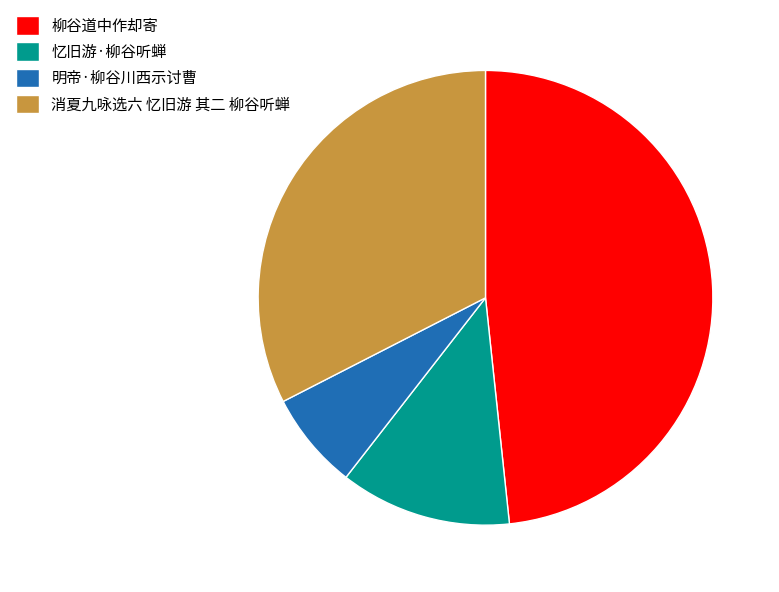

What is the smallest slice in the pie chart?

明帝·柳谷川西示讨曹